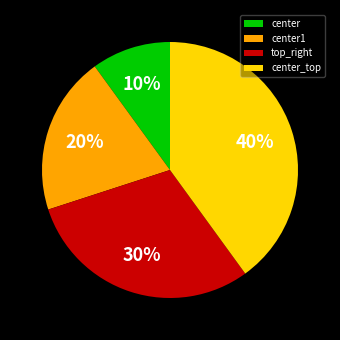

Between center1 and center_top, which is larger?

center_top